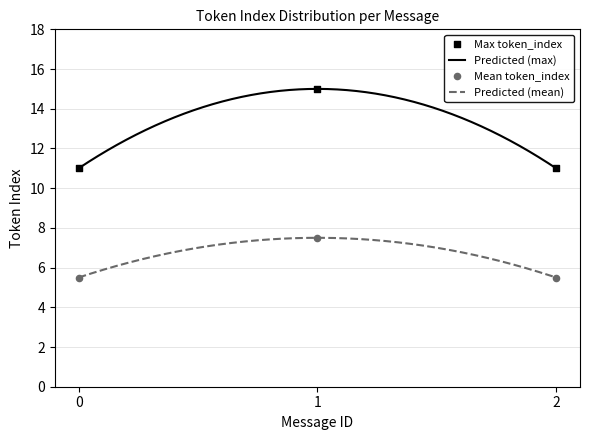

Which series has the largest total across all categories?

Max token_index per message